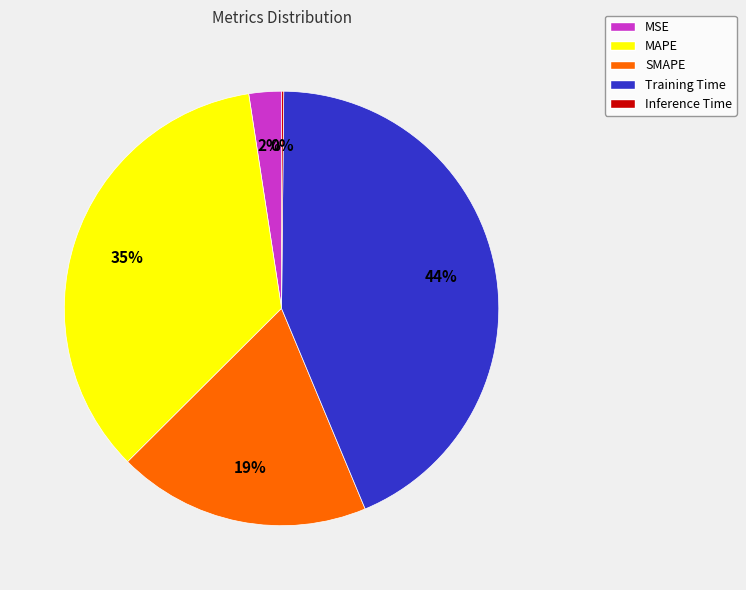

To the nearest percent, what is the combined percentage of MAPE and MSE?

37%